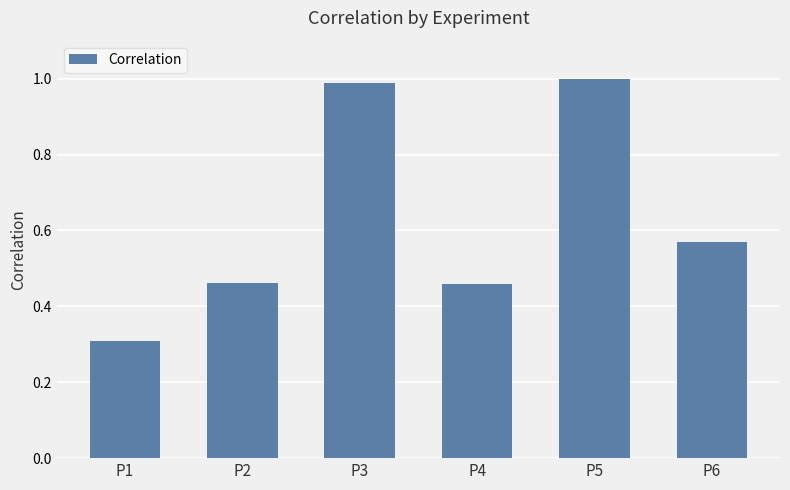

True or false: the data shows 1.0 at P5.

True